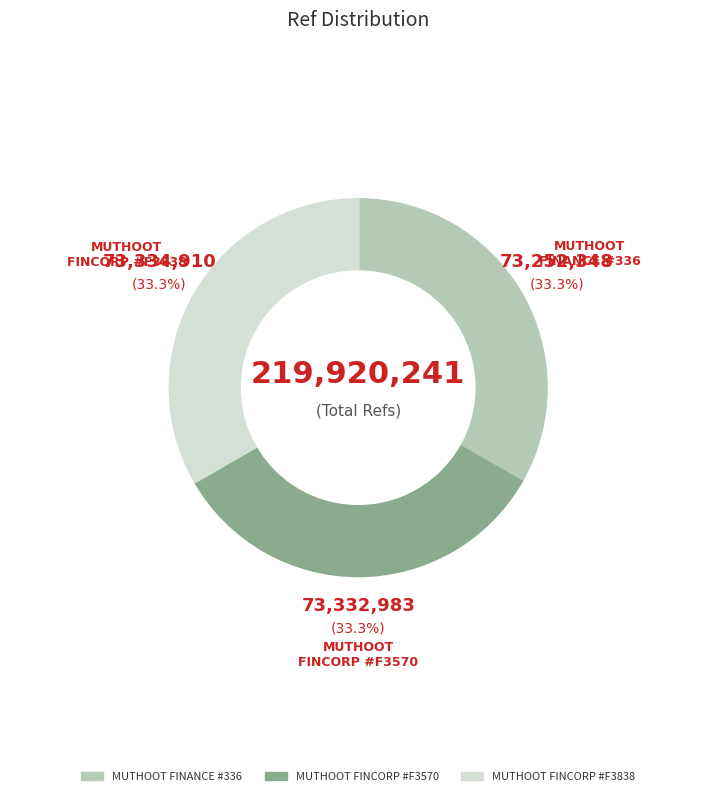

Is there any slice that represents more than half of the pie?

No